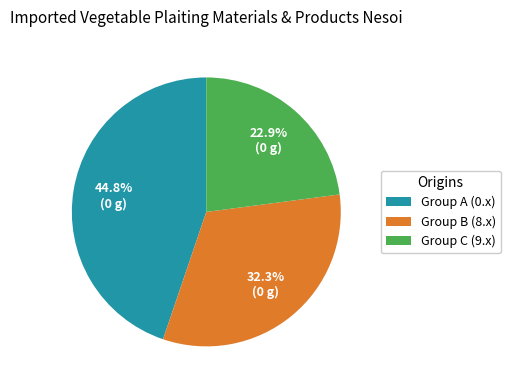

Combined, what portion of the pie is Group A (0.x) and Group C (9.x)?

67.7%